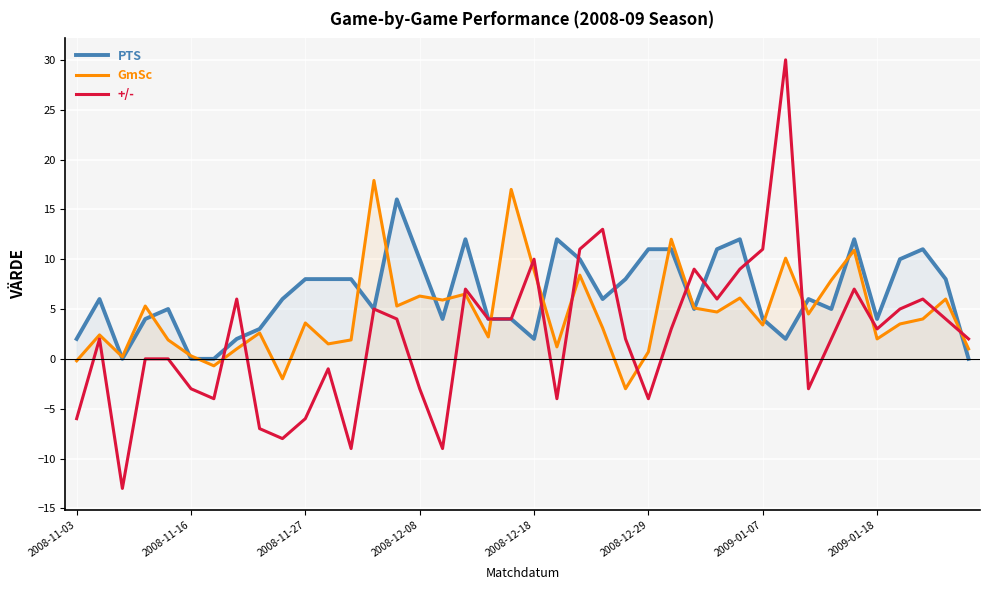

Is it true that +/- equals 15.0 at 2008-12-18?

False